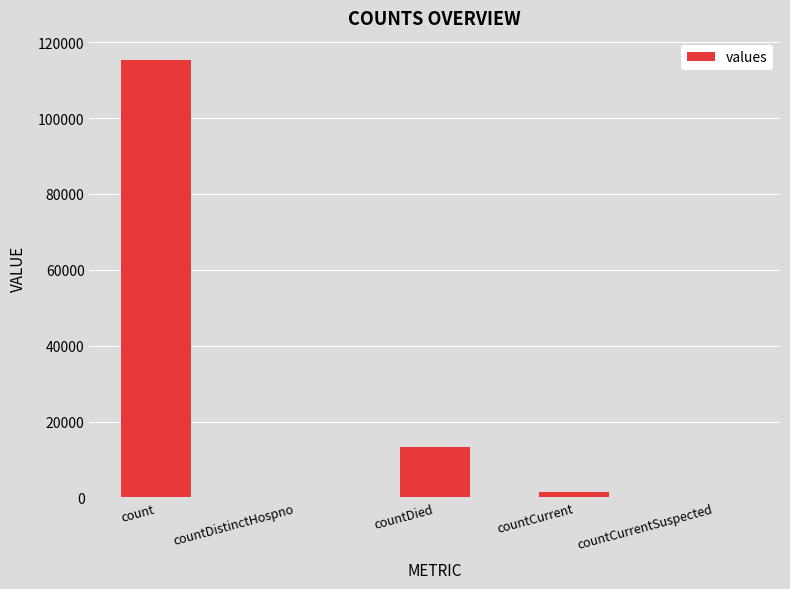

Where is the data nearest to the value 57689?

countDied